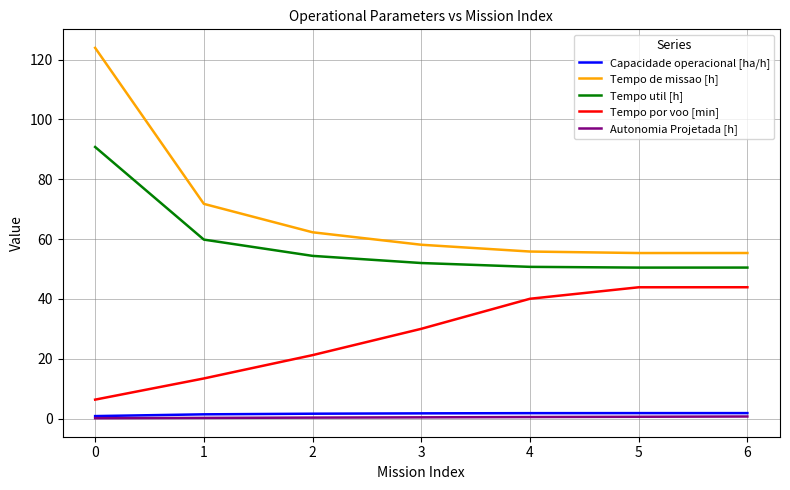

Which series has the widest spread of values?

Tempo de missao [h]